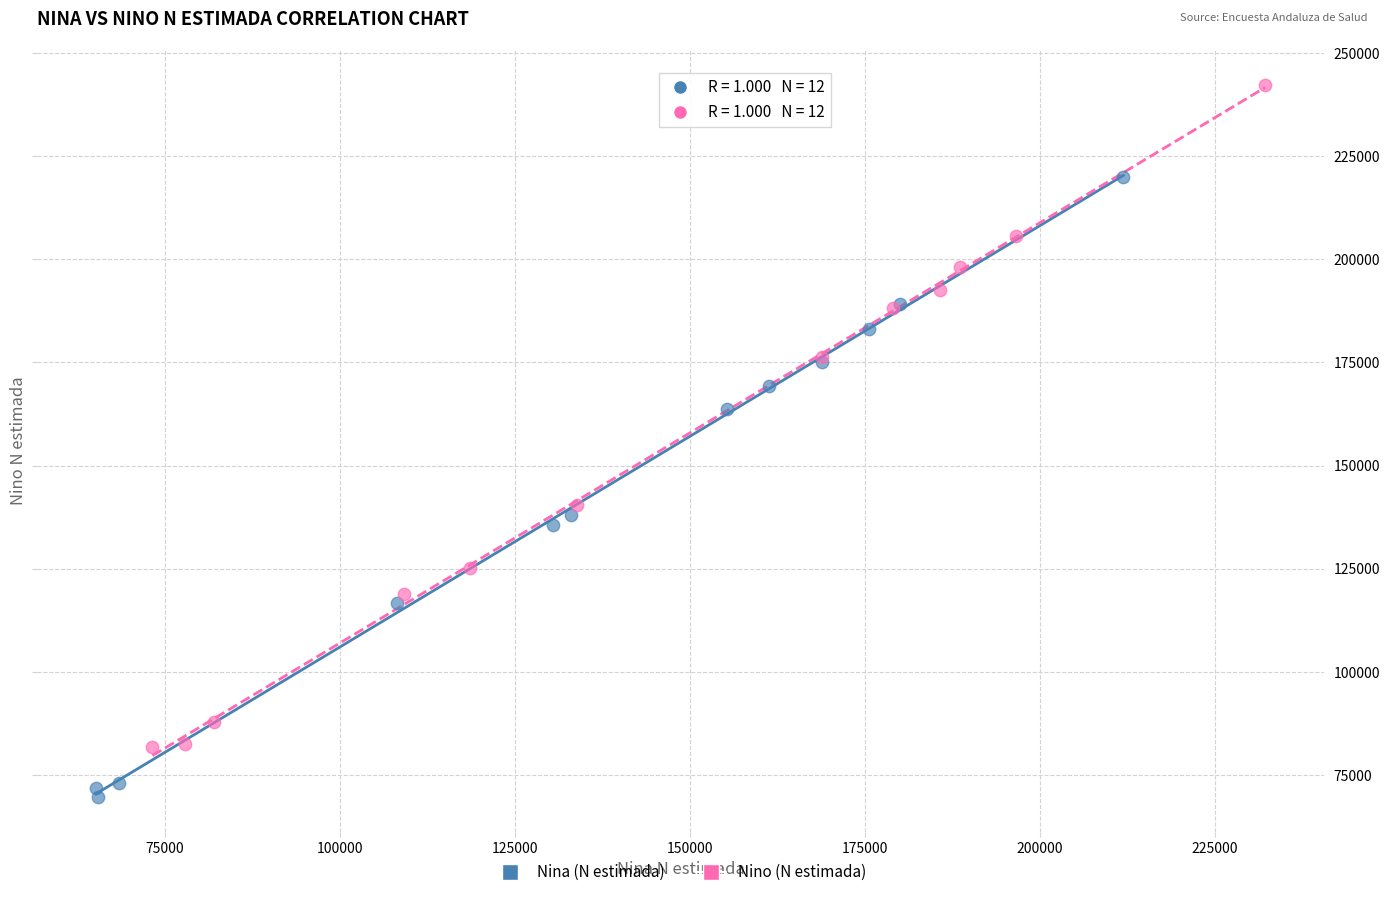

Which series has the widest spread of Y values?

Nino (N estimada)